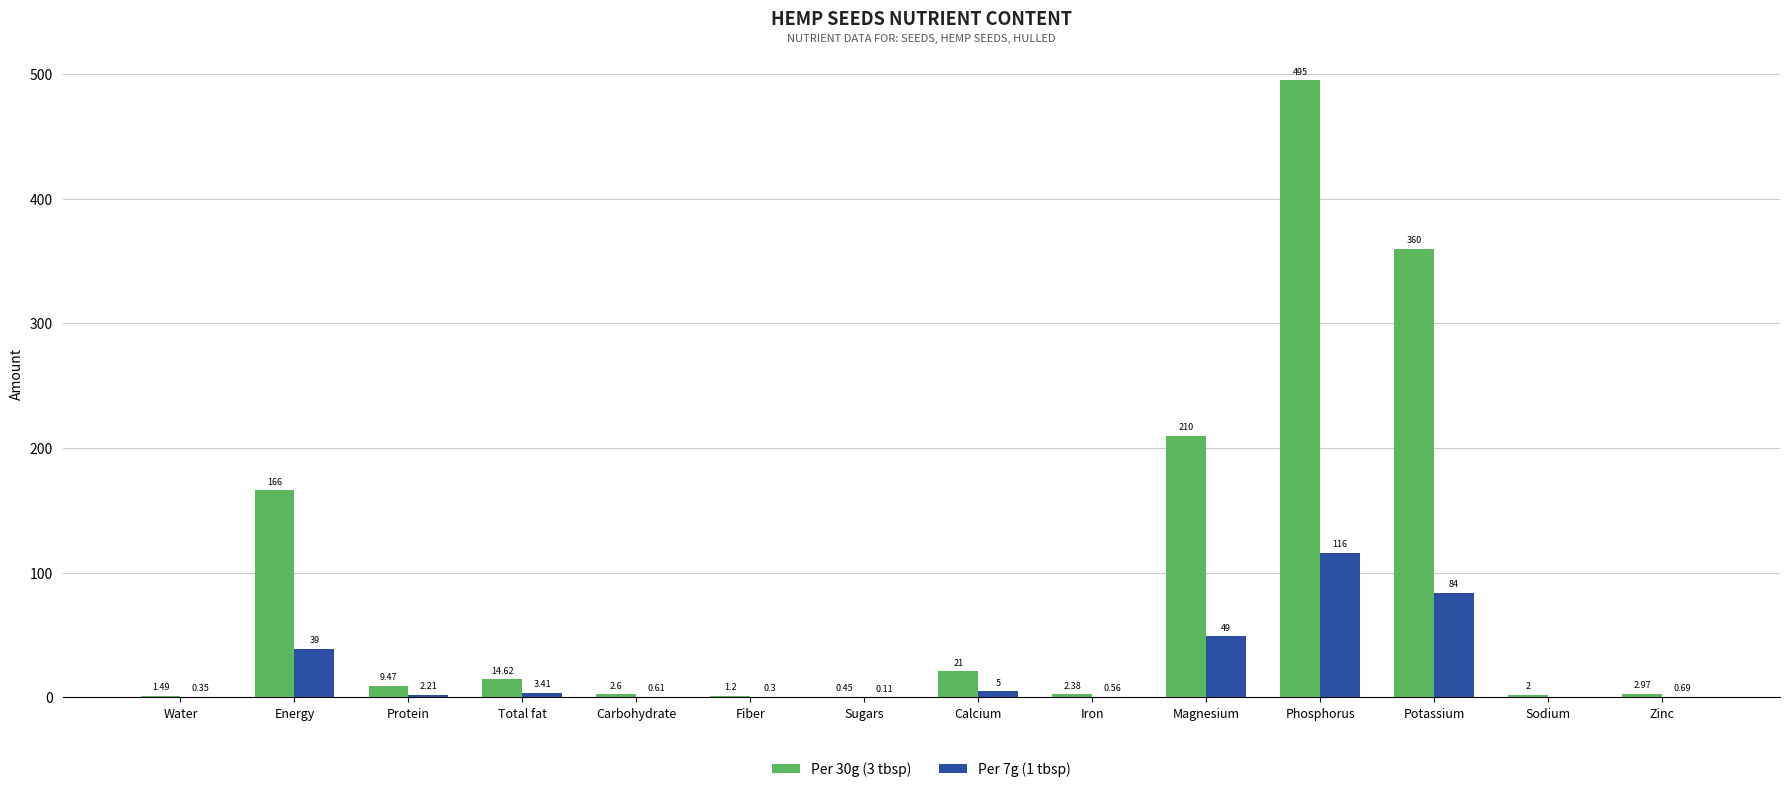

Is the value of Per 30g (3 tbsp) at Iron greater than the value of Per 7g (1 tbsp) at Sugars?

Yes